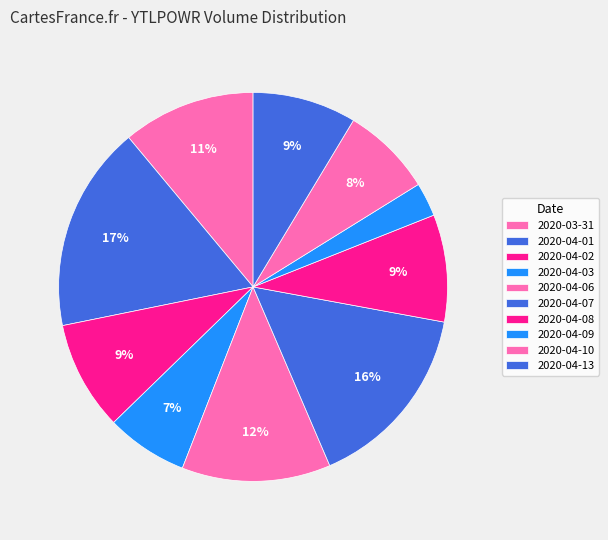

How many slices are in this pie chart?

10